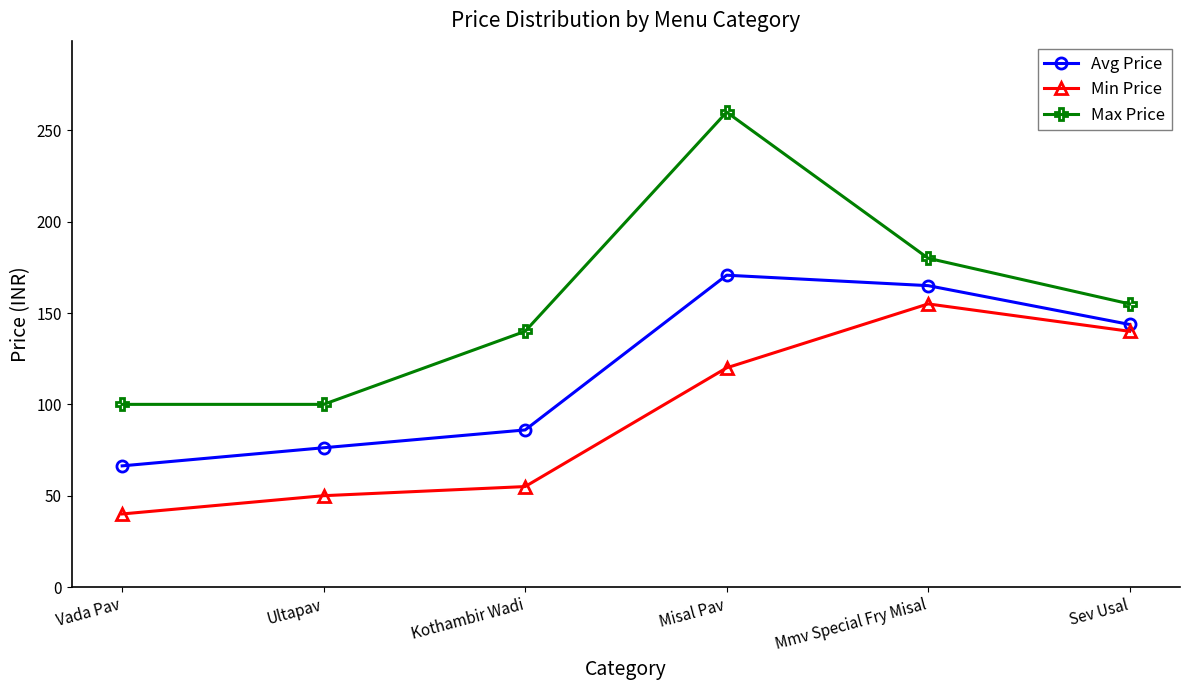

How many Max Price values are between 100 and 180?

5